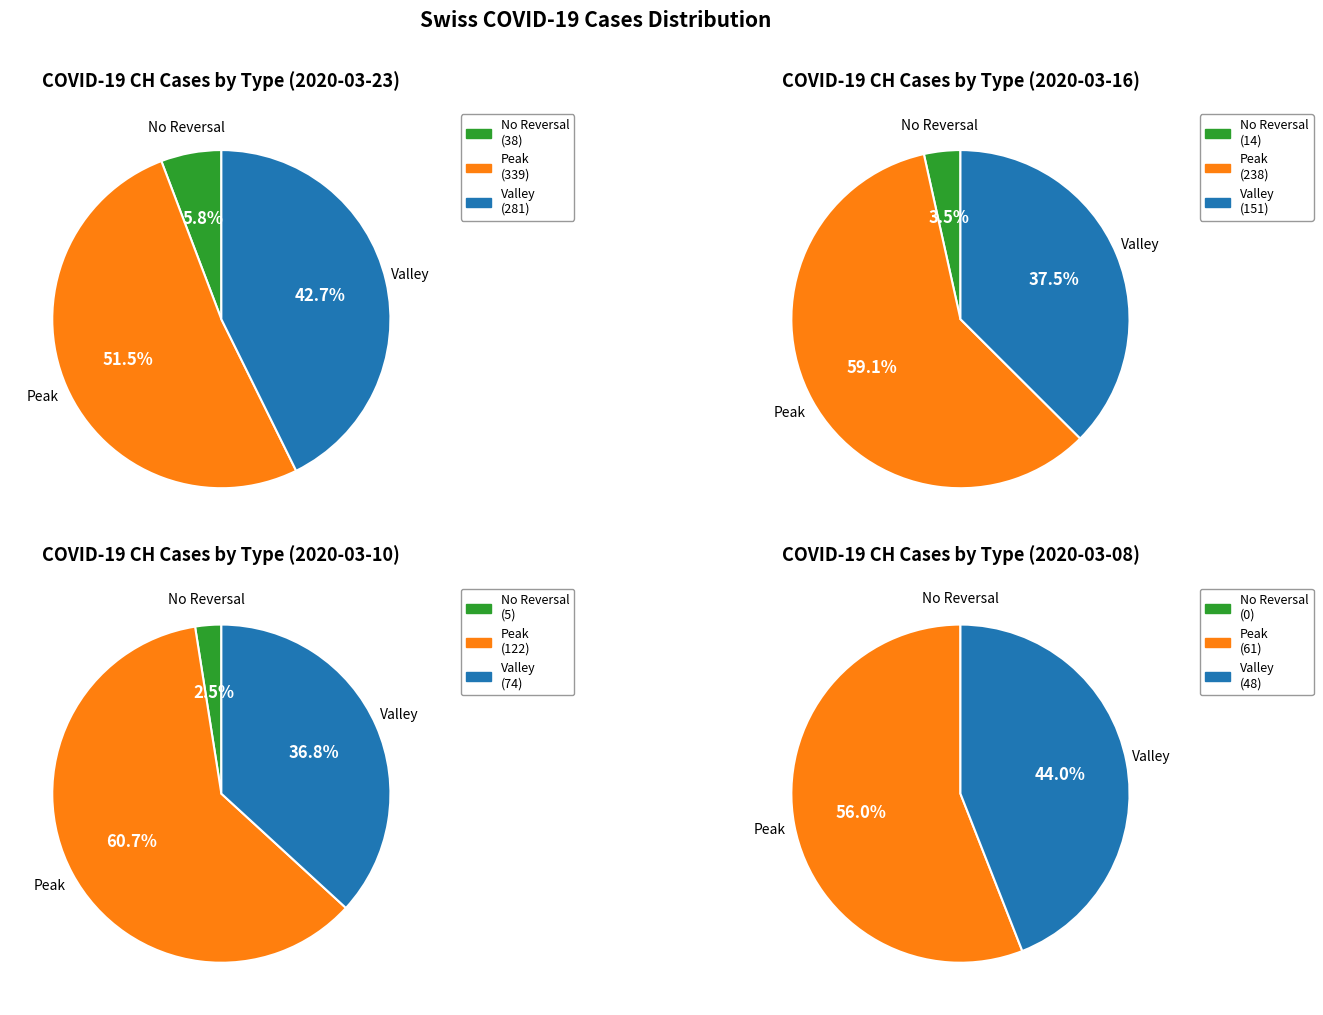

Which series has the widest spread of values?

Peak